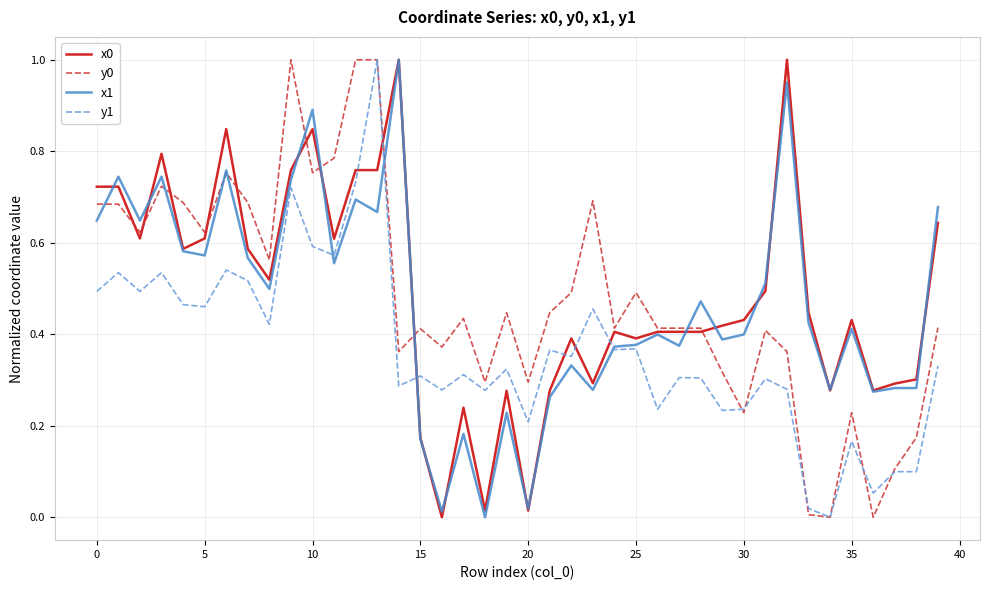

At how many categories does at least one series exceed 0?

40